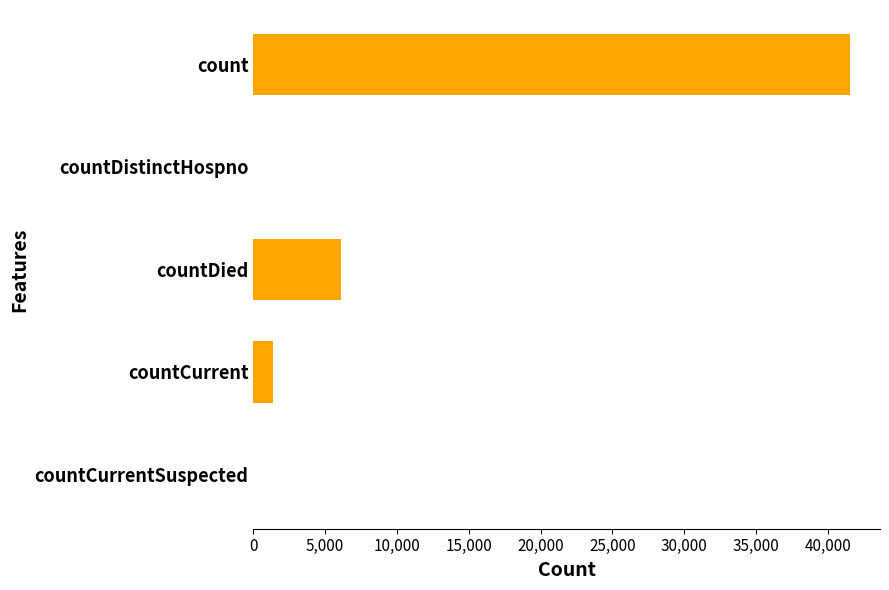

Which label corresponds to the largest value in the chart?

count